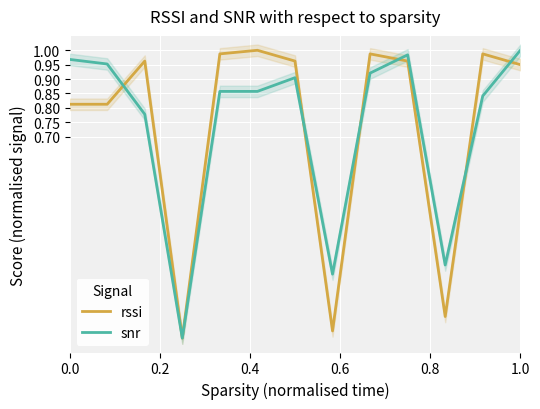

What are all the series names shown in the legend?

rssi, snr